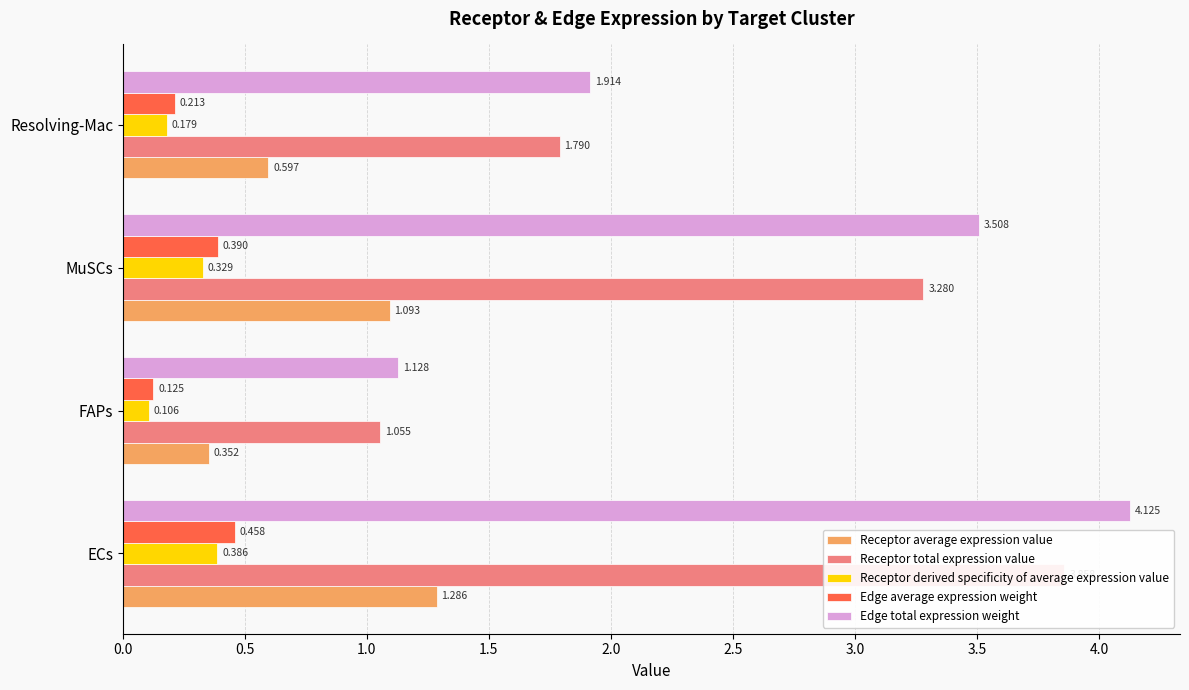

What is the minimum value shown in the chart?

0.1